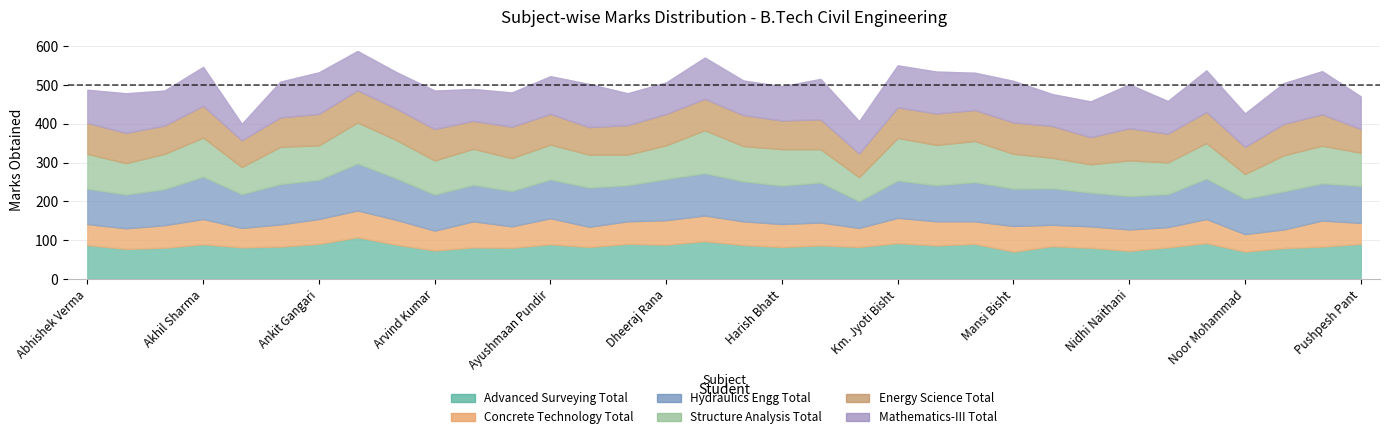

True or false: Concrete Technology Total and Advanced Surveying Total intersect in this chart.

False